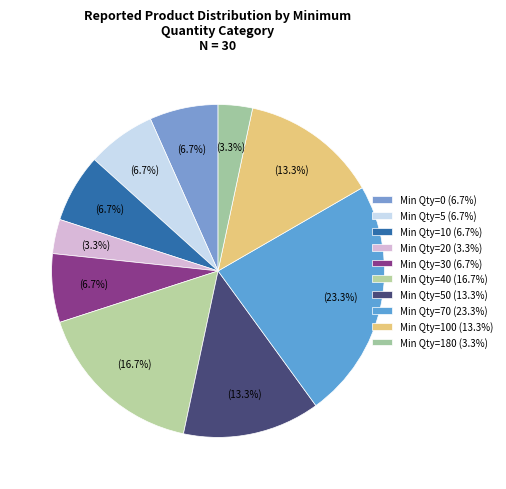

How many slices are in this pie chart?

10